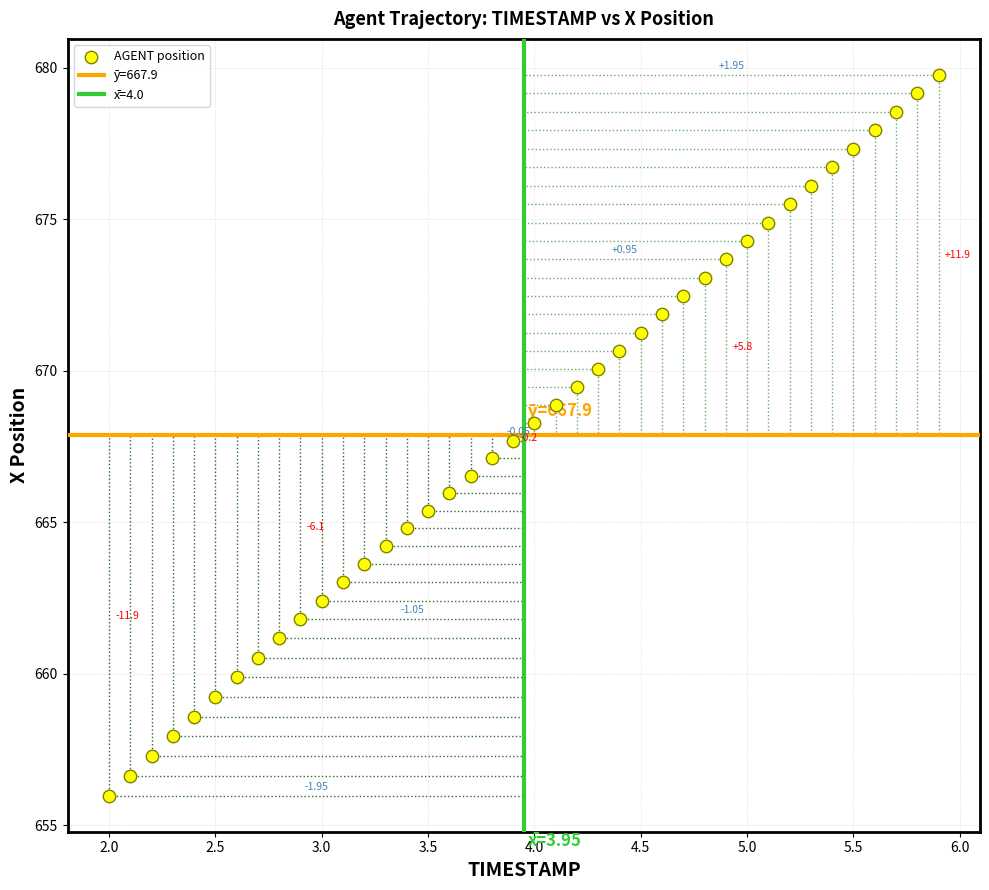

What is the range of Y values (max minus min)?

23.8